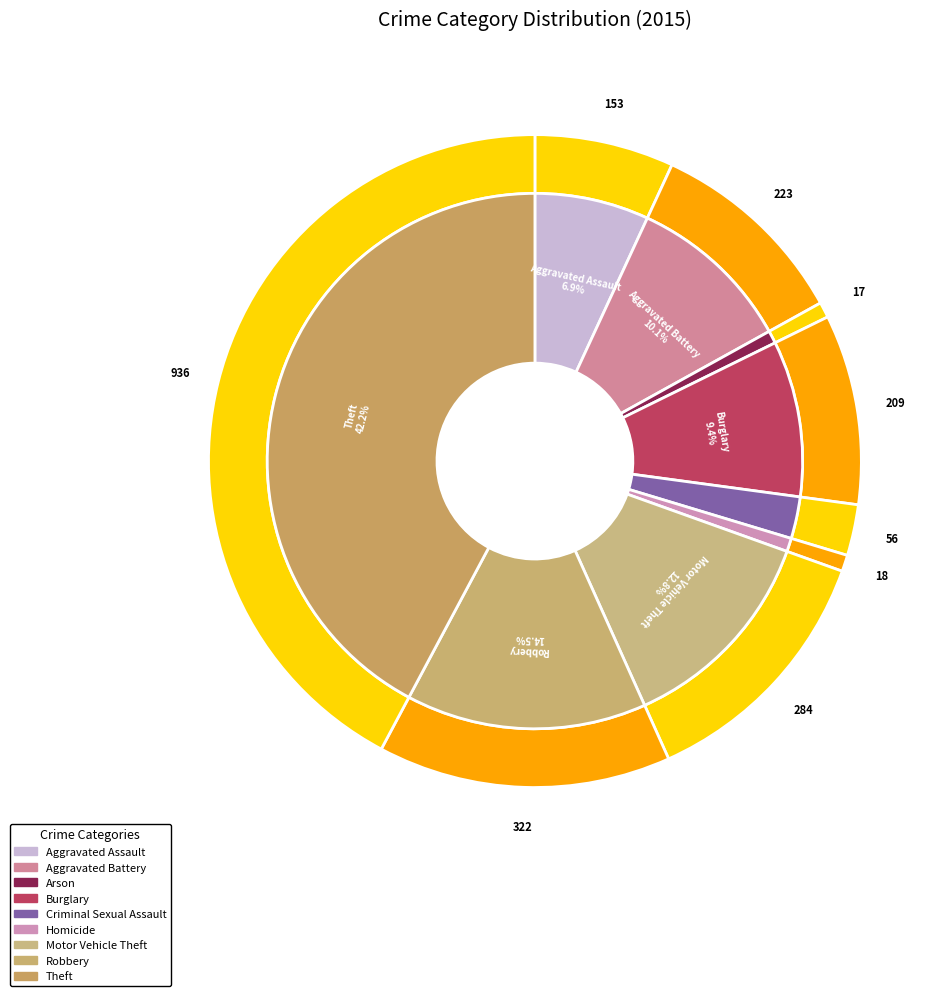

How many segments does this pie chart have?

9